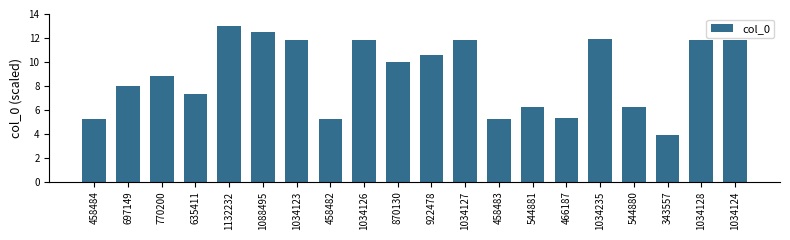

Approximately how many times larger is the value at 1034123 compared to 922478?

1.1